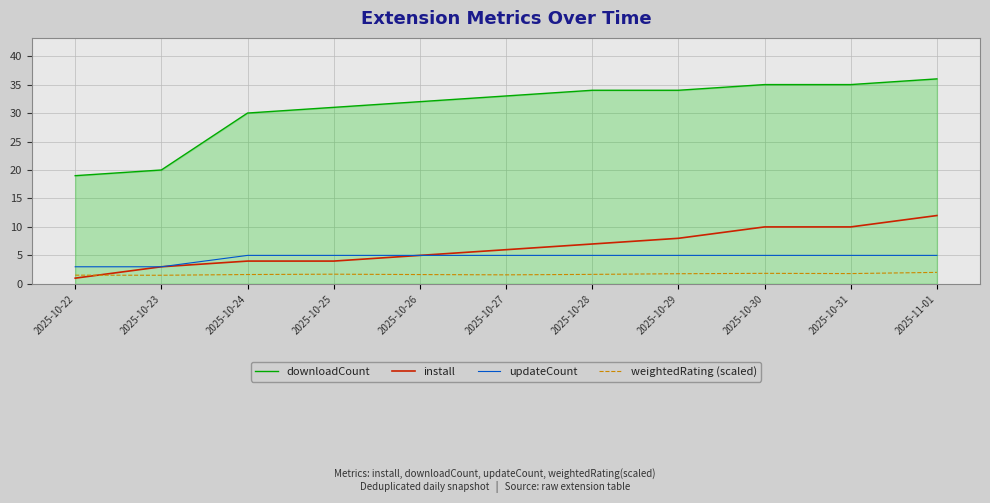

Where do weightedRating (scaled) and install first cross each other?

2025-10-22 and 2025-10-23